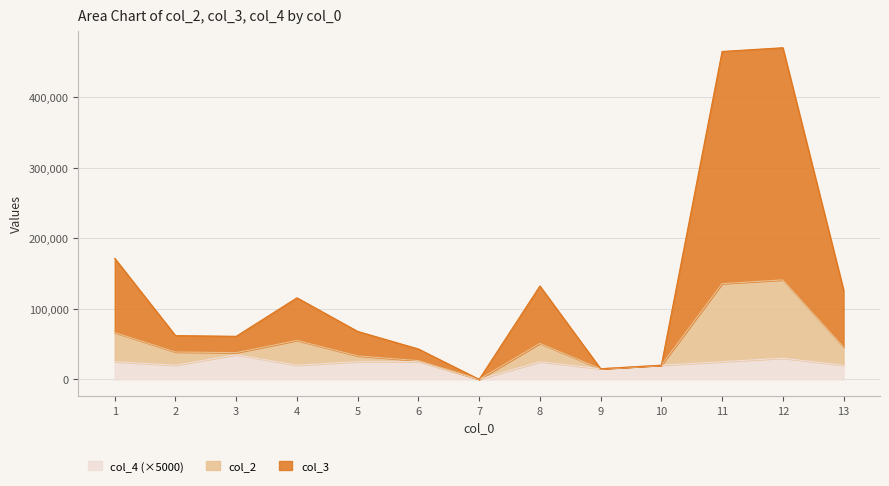

In col_2, how many points are lower than both neighbors (excluding endpoints)?

3